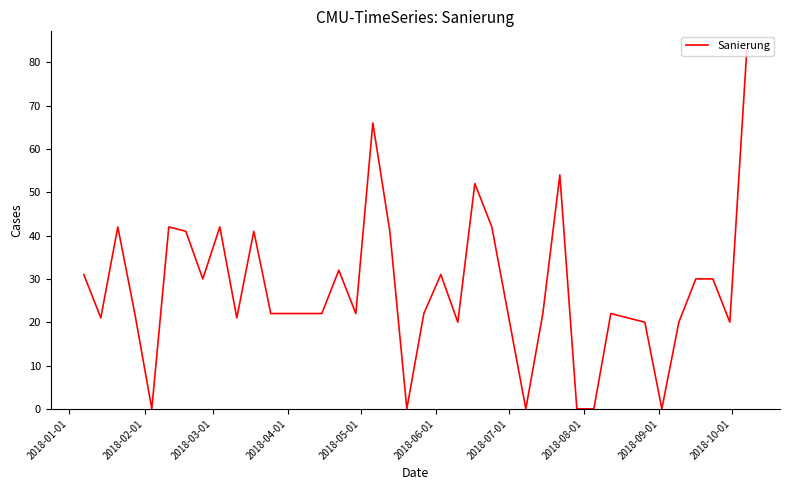

Reading left to right, what are all the values shown in this chart?

31	21	42	22	0	42	41	30	42	21	41	22	22	22	22	32	22	66	41	0	22	31	20	52	42	21	0	22	54	0	0	22	21	20	0	20	30	30	20	83